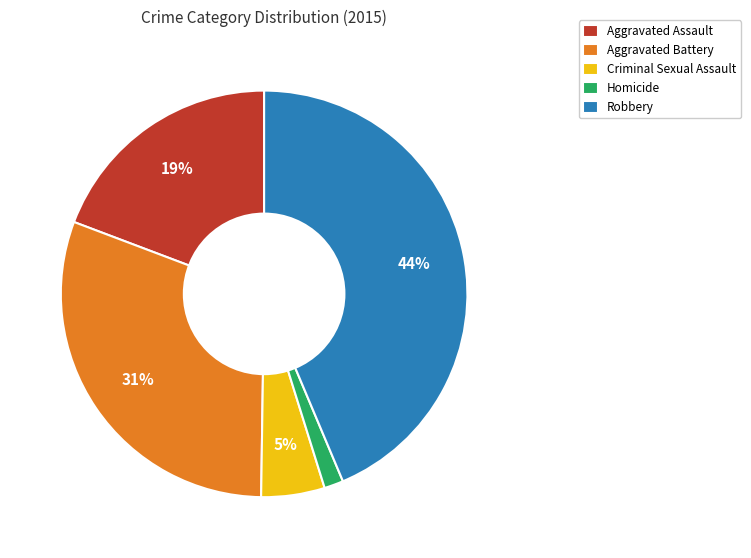

The Criminal Sexual Assault slice represents 5% of the pie. True or false?

True